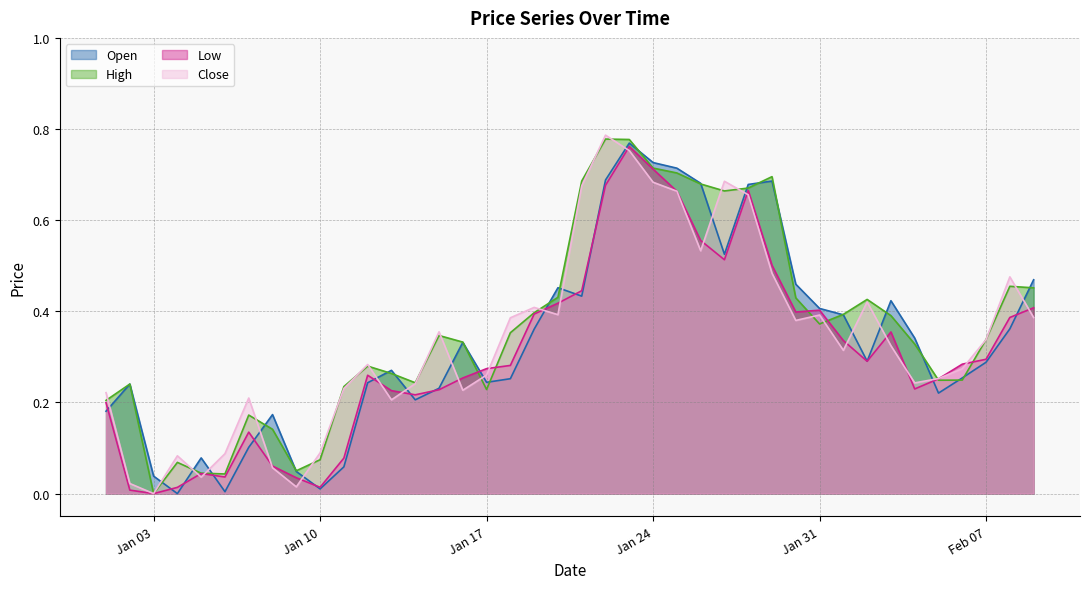

What is the difference between the maximum and minimum values in the High series?

0.8